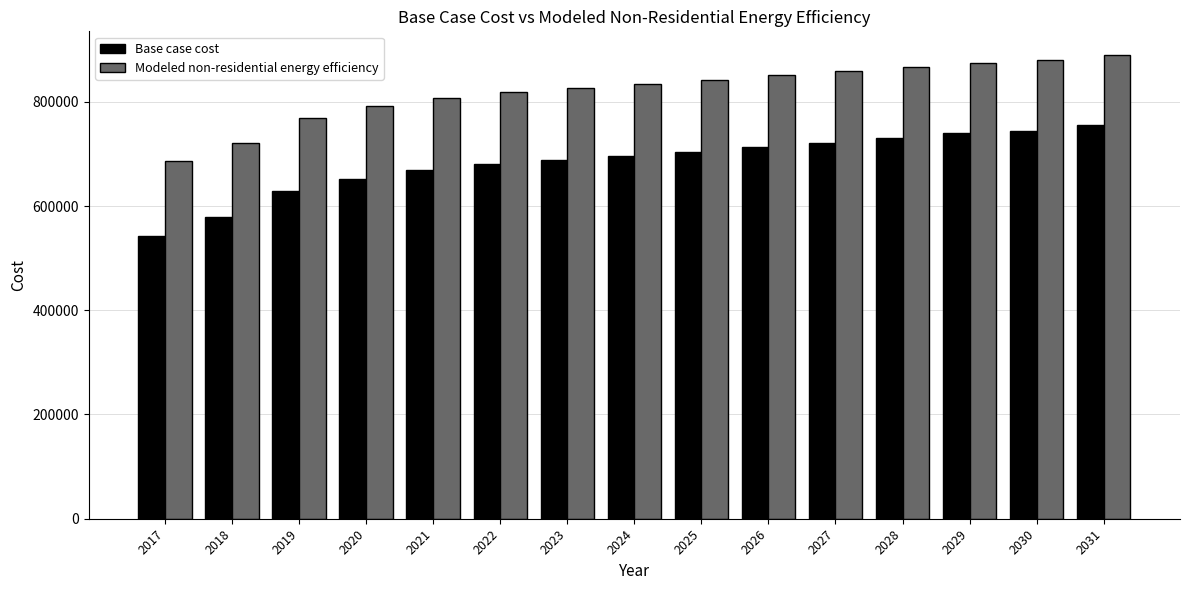

Reading right to left, list all the values displayed in this chart.

Base case cost: 755568.0	744450.7	739484.5	729753.6	721812.7	713871.8	703939.2	695998.3	688057.4	679914.7	668595.7	652310.4	628285.9	578245.3	542700.1
Modeled non-residential energy efficiency: 890603.4	879874.0	875129.4	865786.4	858122.5	850458.6	840969.3	833305.4	825641.5	817831.3	806955.6	791335.2	768197.2	720095.9	685935.8